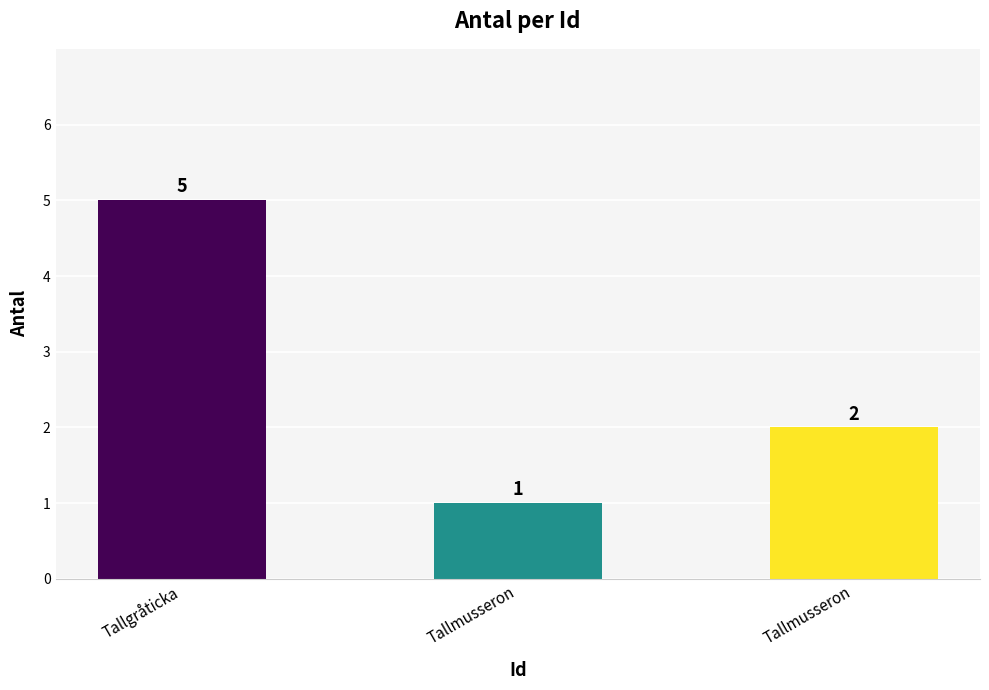

Where is the data nearest to the value 3?

Tallmusseron